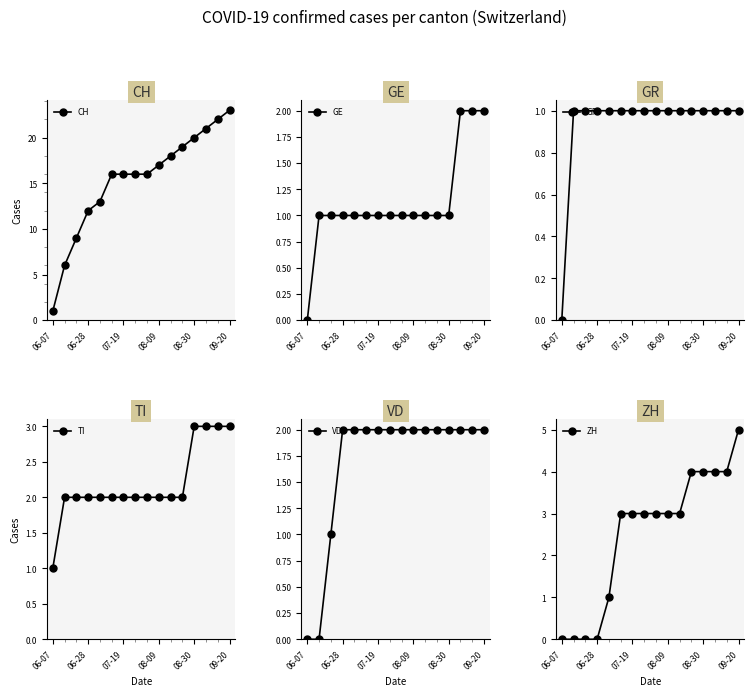

Is it true that CH equals 10 at 08-30?

False